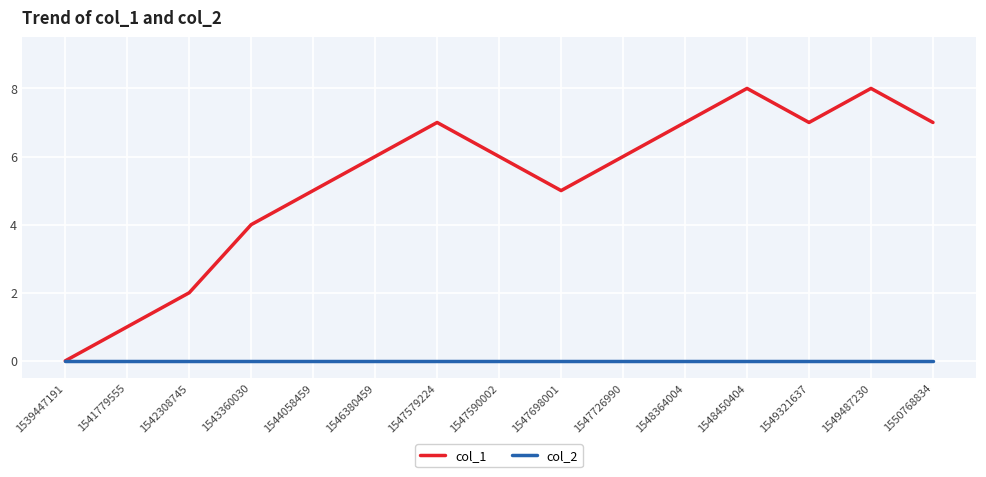

Rank the series by their maximum value, from highest to lowest.

col_1, col_2